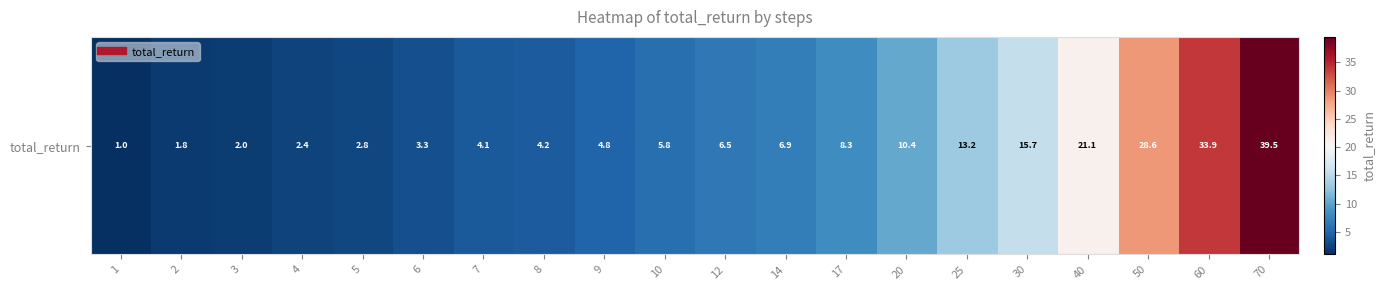

What is the change in value from 7 to 40?

+17.0